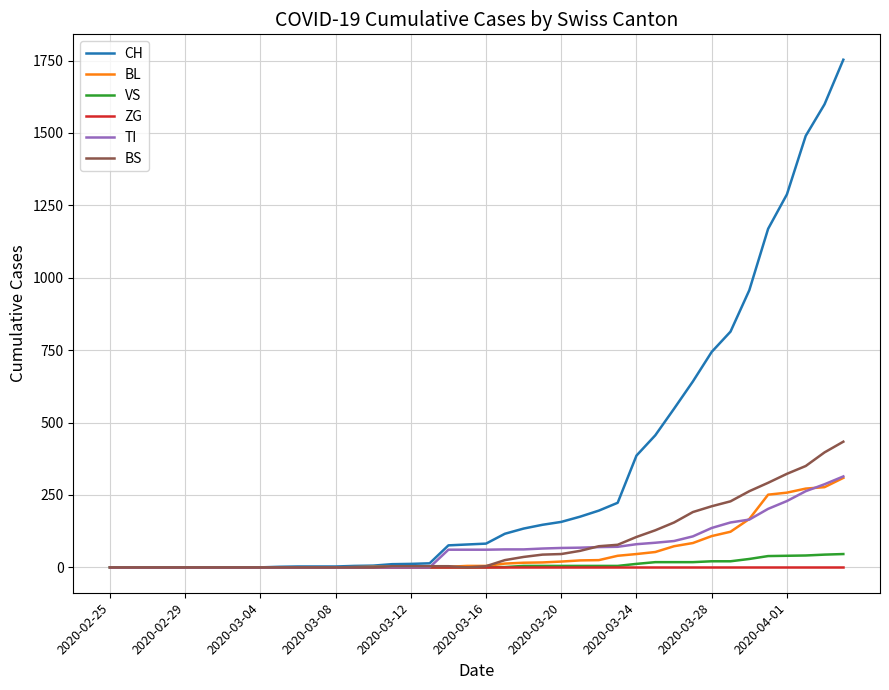

Which series has the largest total across all categories?

CH